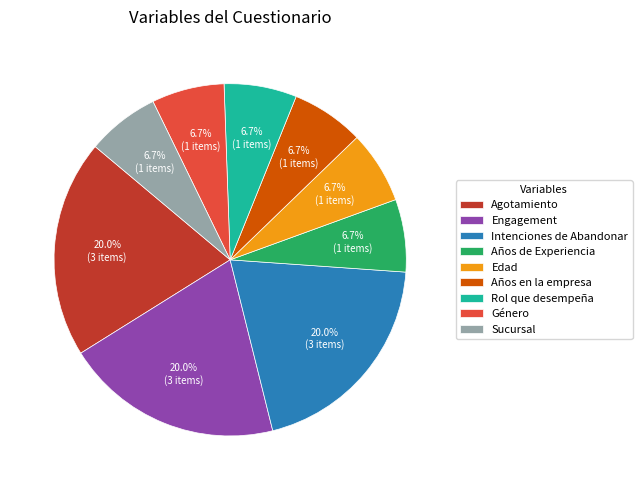

Does any single category account for the majority?

No